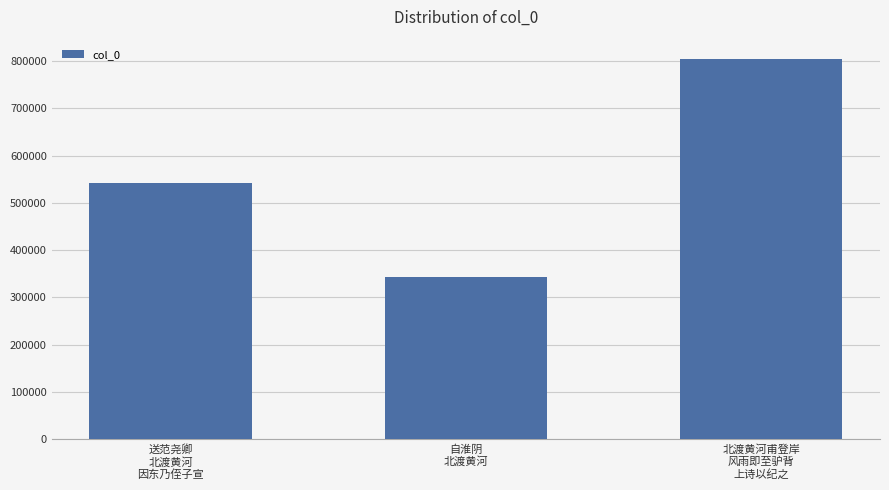

True or false: the data shows 287739 at 送范尧卿
北渡黄河
因东乃侄子宣.

False